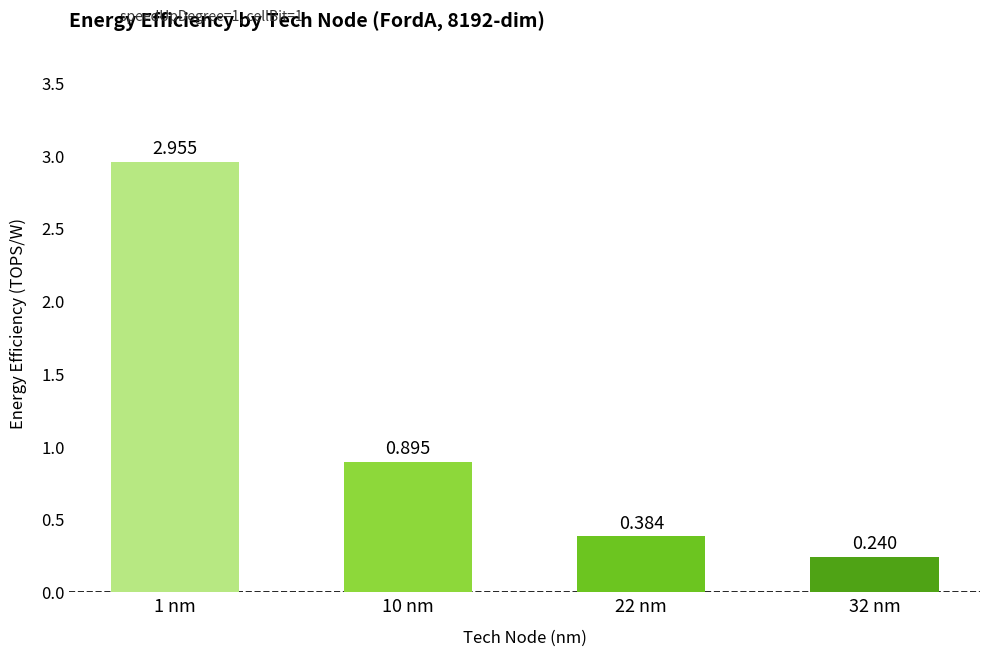

List the labels in order of value, largest first.

1 nm, 10 nm, 22 nm, 32 nm